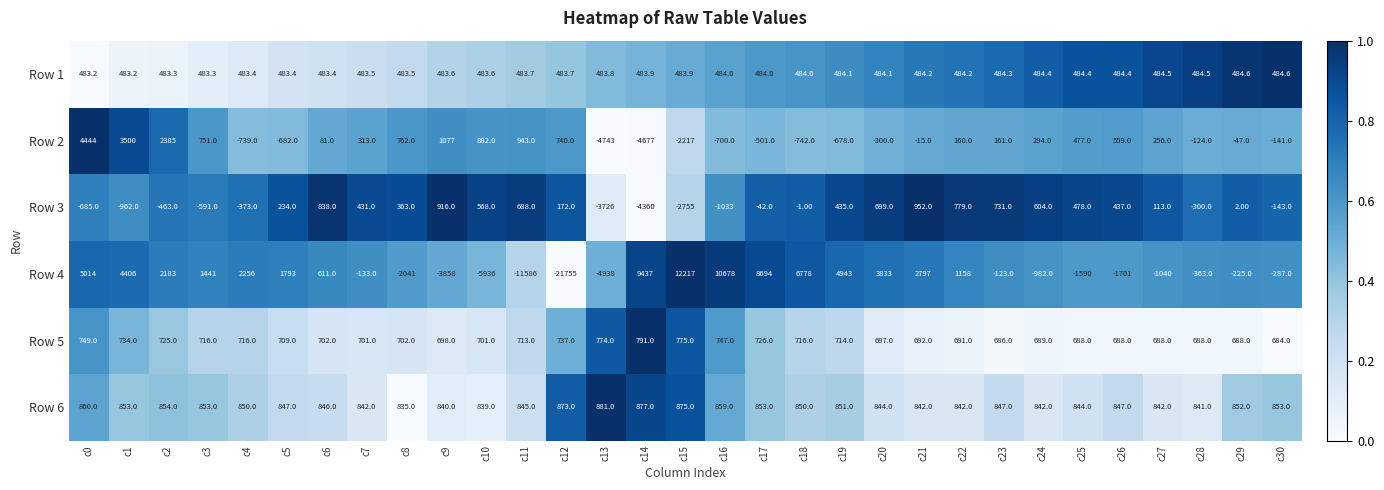

Which series has the largest total across all categories?

Row 6